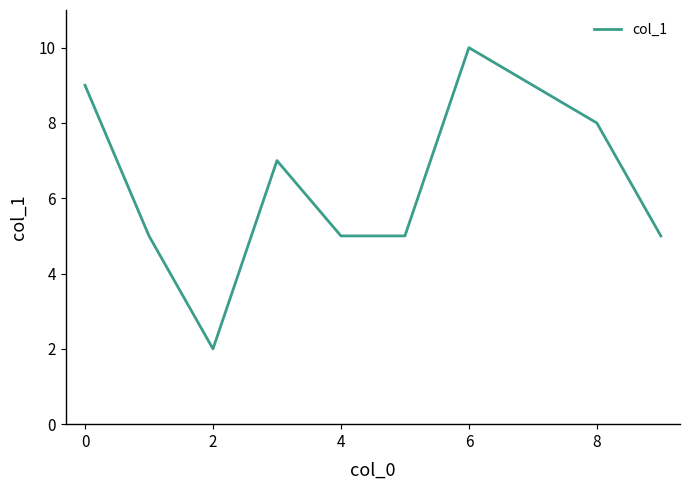

What is the difference between the maximum and minimum values?

8